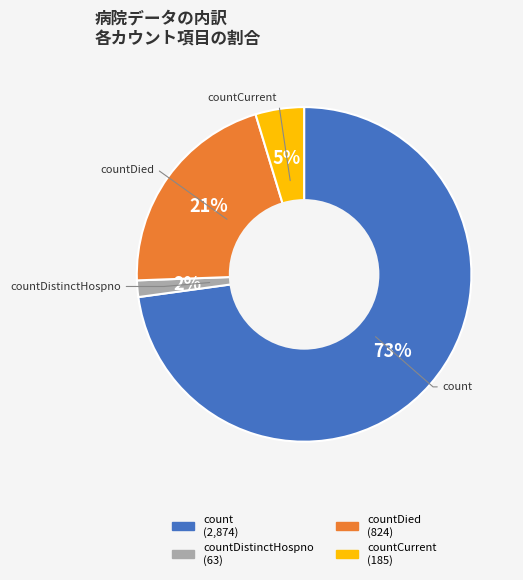

Combined, do count and countCurrent account for over 50%?

Yes